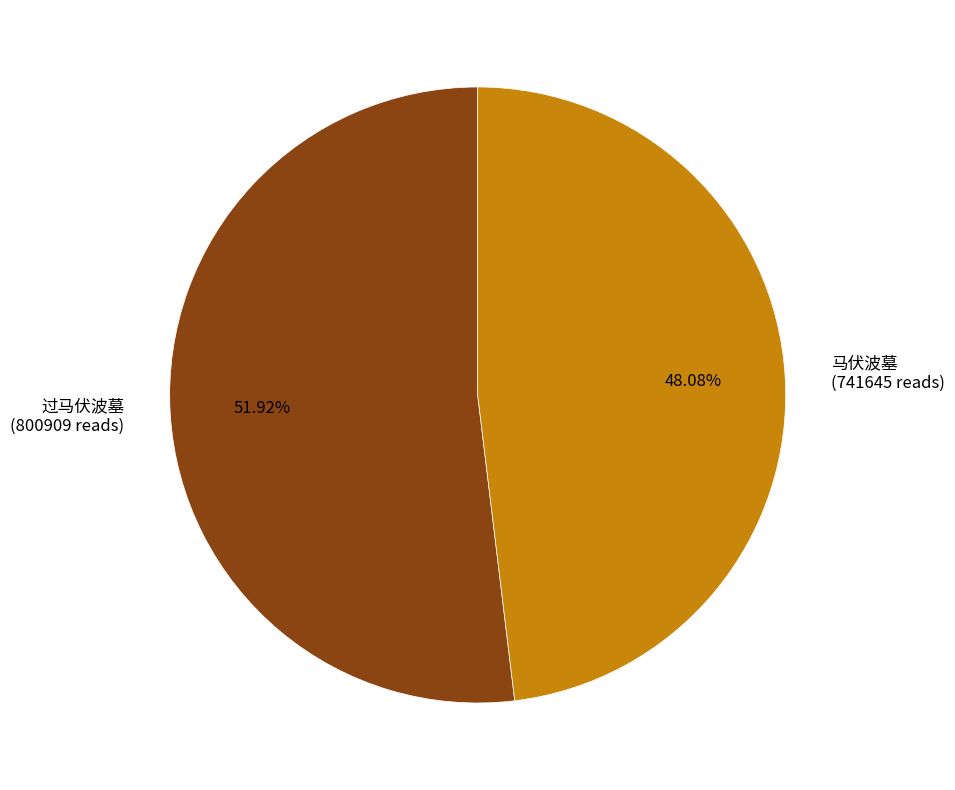

How many slices are in this pie chart?

2